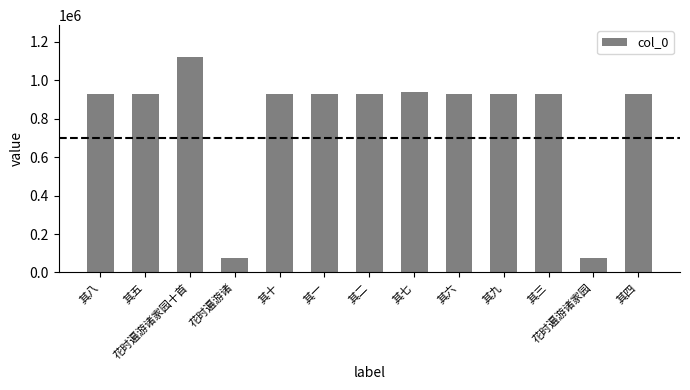

Count the number of data series in this chart.

1